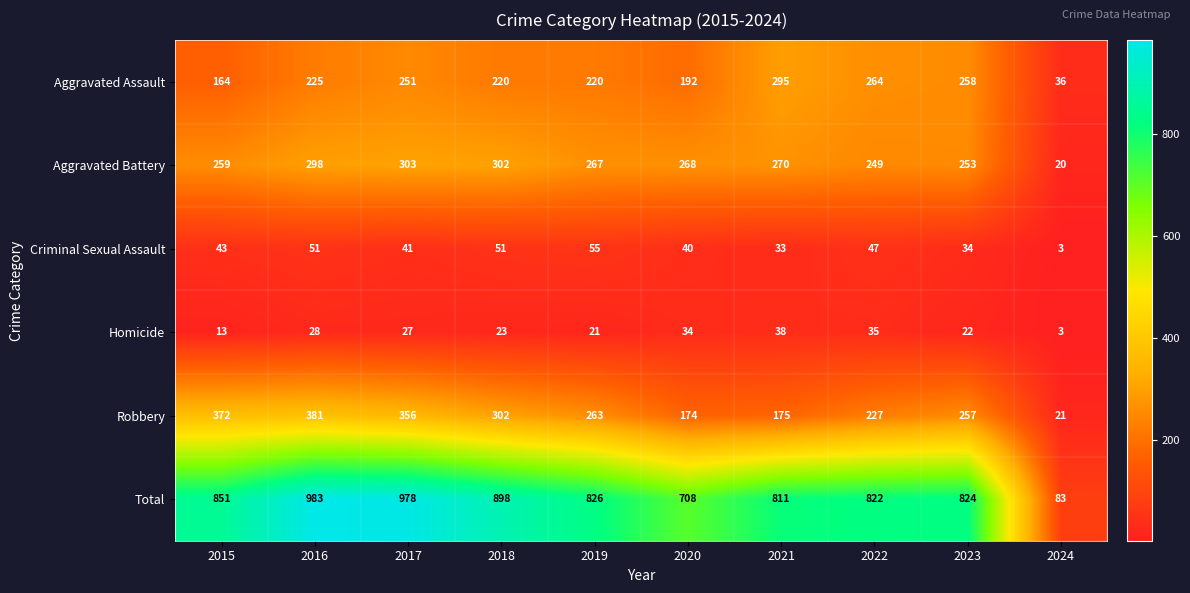

Rank the series by their maximum value, from lowest to highest.

Homicide, Criminal Sexual Assault, Aggravated Assault, Aggravated Battery, Robbery, Total